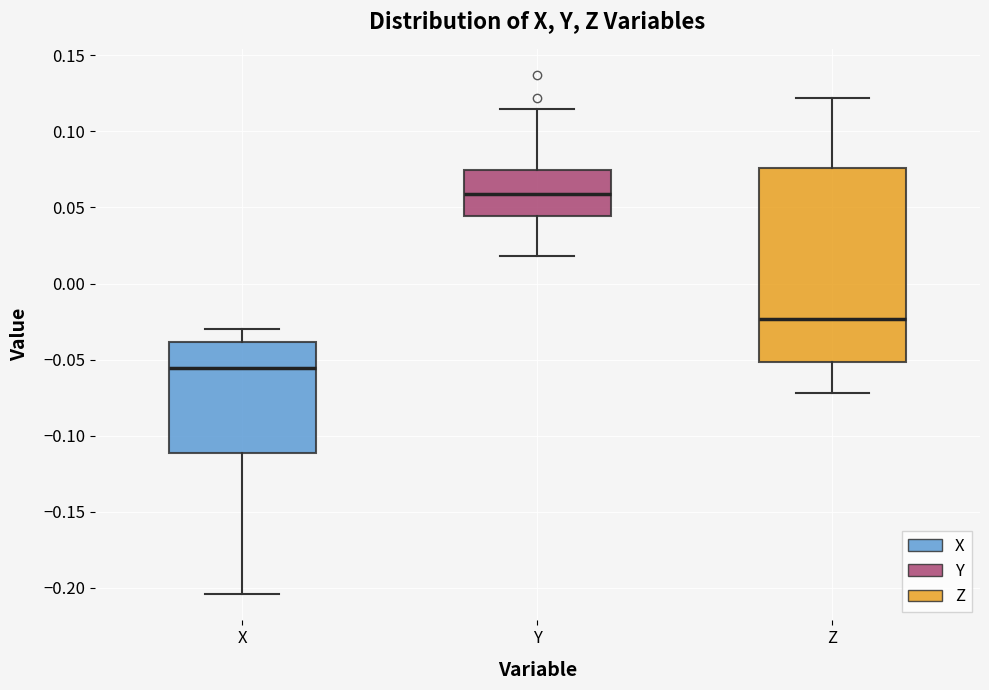

Reading left to right, read every box against the y-axis: the position of its median line, the range the box covers, and the ends of its whiskers. The values are not printed on the chart, so give them approximately, as read against the axis.

X: median -0.055, box -0.110 to -0.040, whiskers -0.205 to -0.030
Y: median 0.060, box 0.045 to 0.075, whiskers 0.020 to 0.115
Z: median -0.025, box -0.050 to 0.075, whiskers -0.070 to 0.120